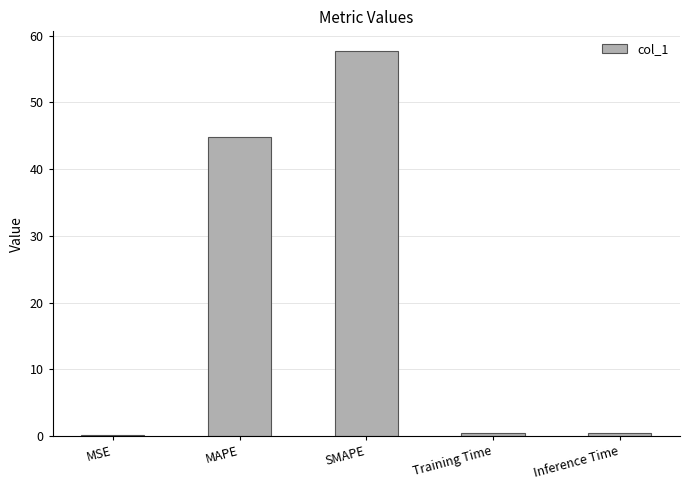

What is the greatest value displayed?

57.8